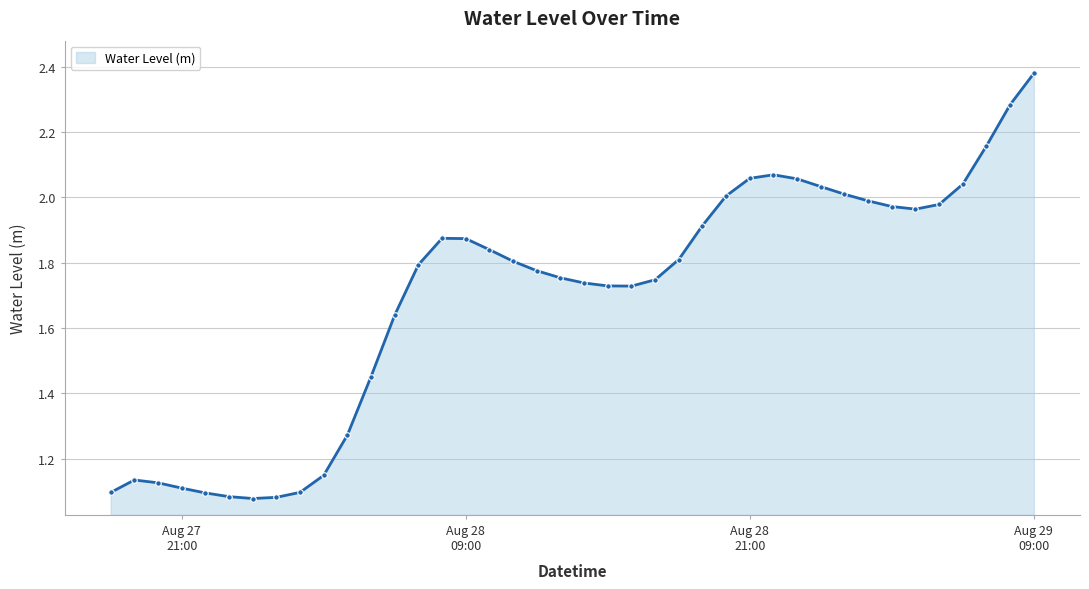

What is the difference between the second highest and minimum values?

1.2